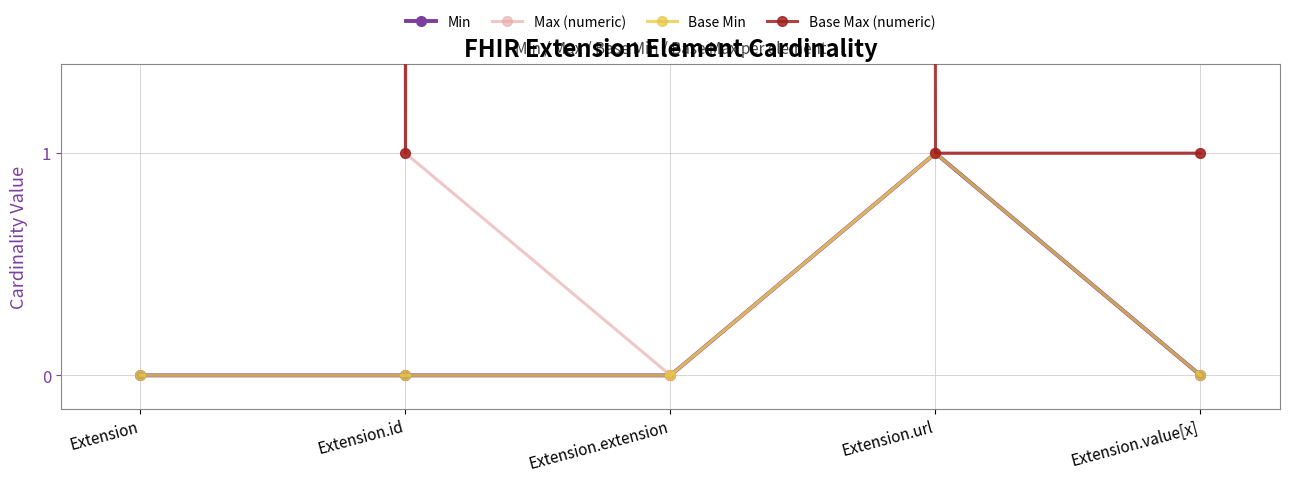

List the series in order of their peak value, highest first.

Max (numeric), Base Max (numeric), Min, Base Min